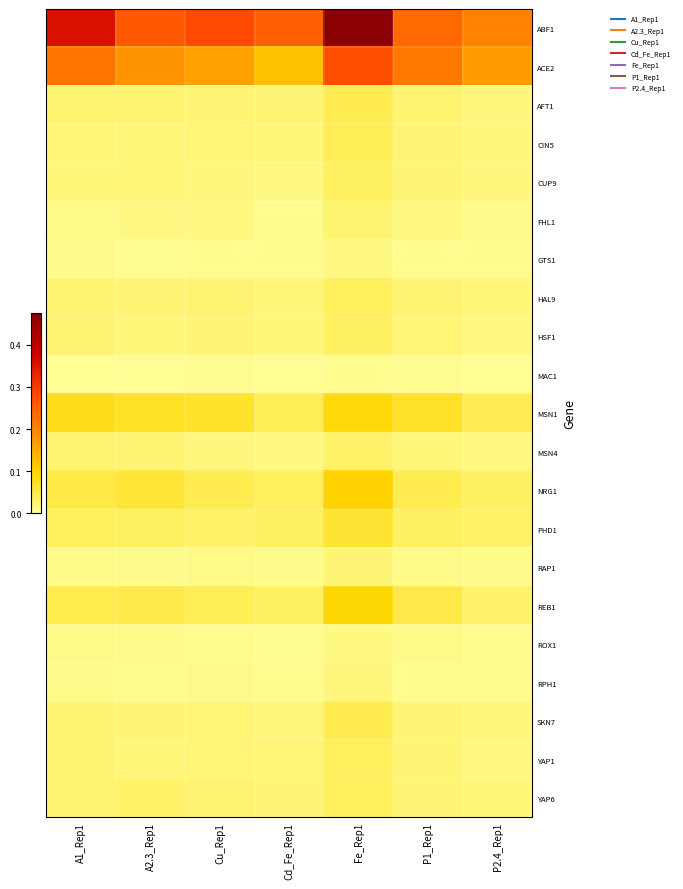

Which series has the largest total across all categories?

ABF1